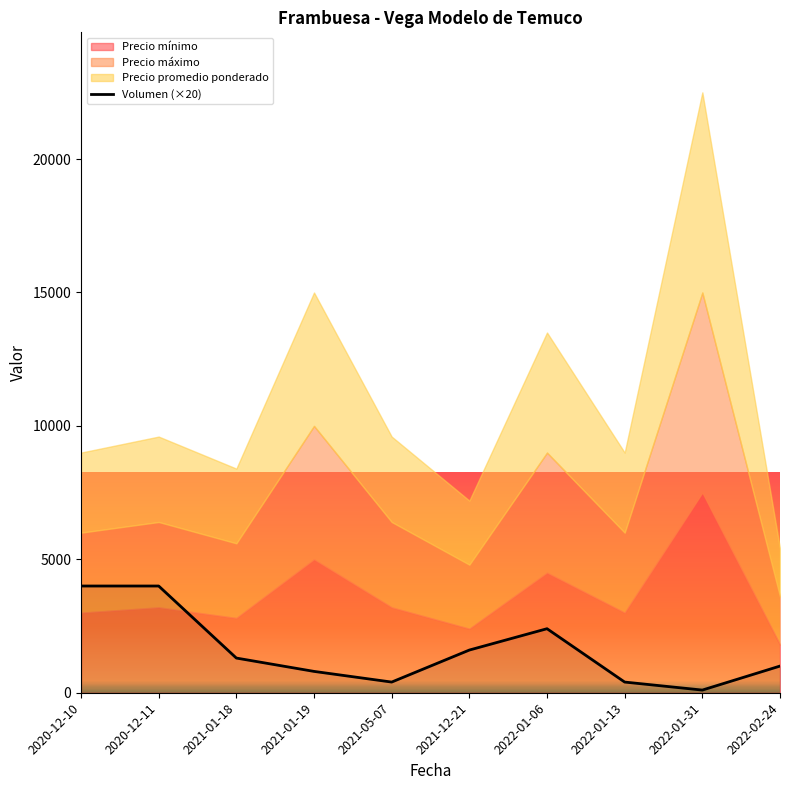

Is it true that the value at 2021-01-19 is 800?

True